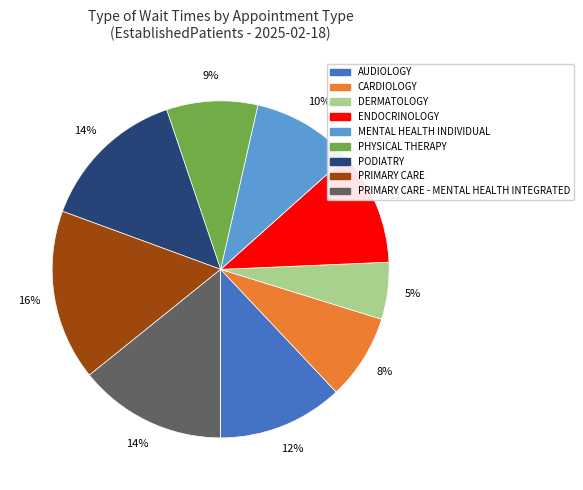

To the nearest percent, what is the average slice percentage?

9%